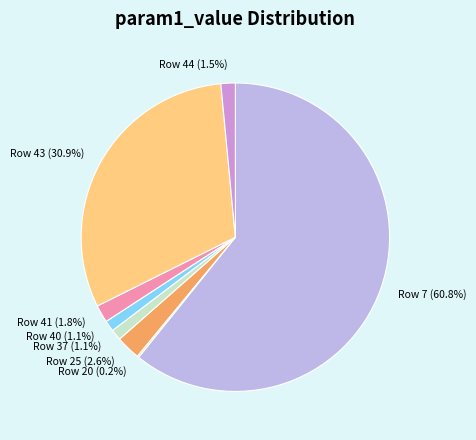

Which has a higher value, Row 37 (1.1%) or Row 41 (1.8%)?

Row 41 (1.8%)